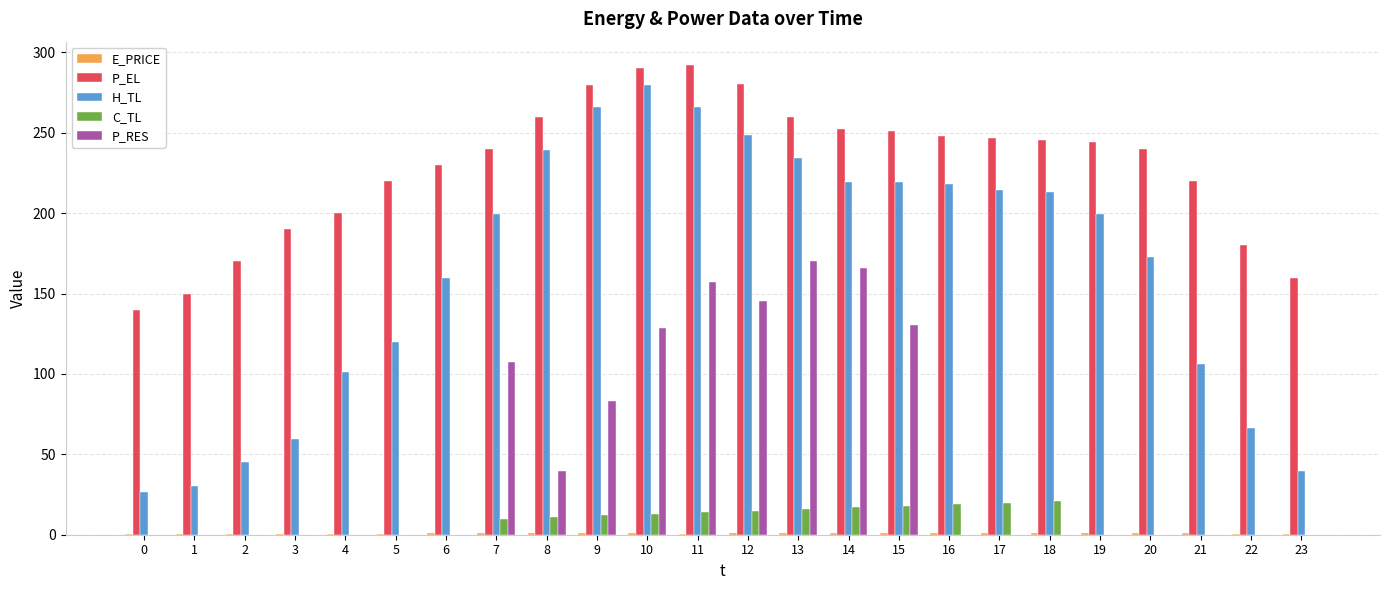

What is the sum of all P_RES values?

1127.6